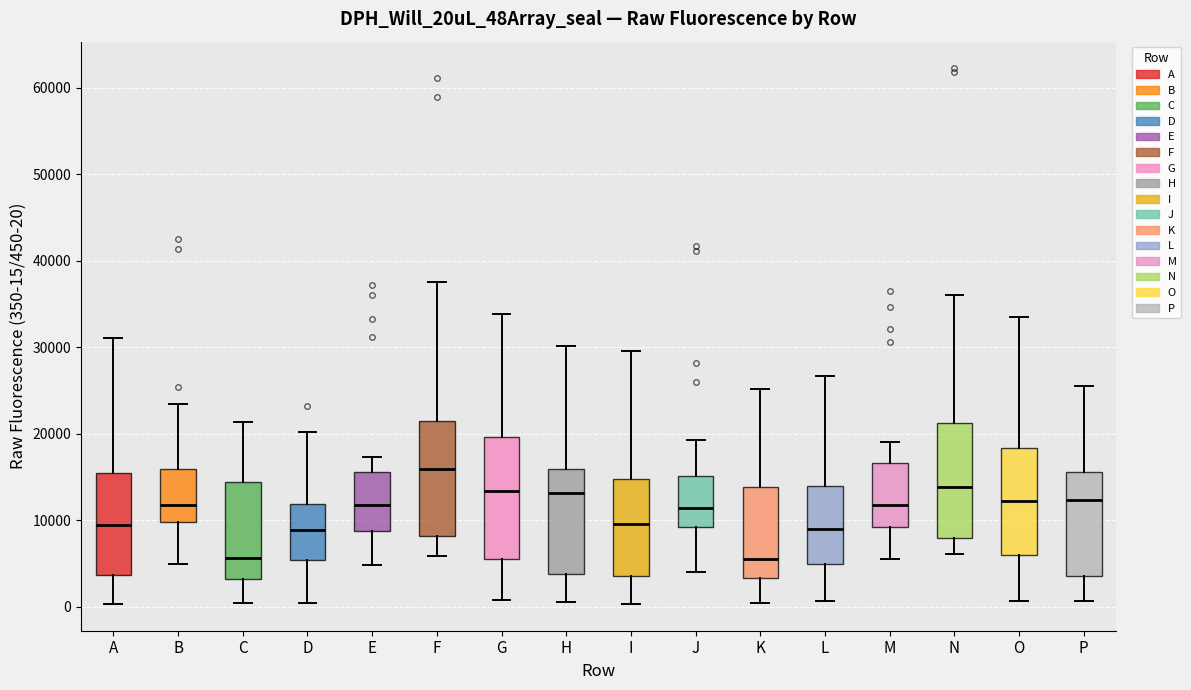

Where is the lower edge of the box for K on the y-axis? The values are not printed on the chart, so give them approximately, as read against the axis.

3000